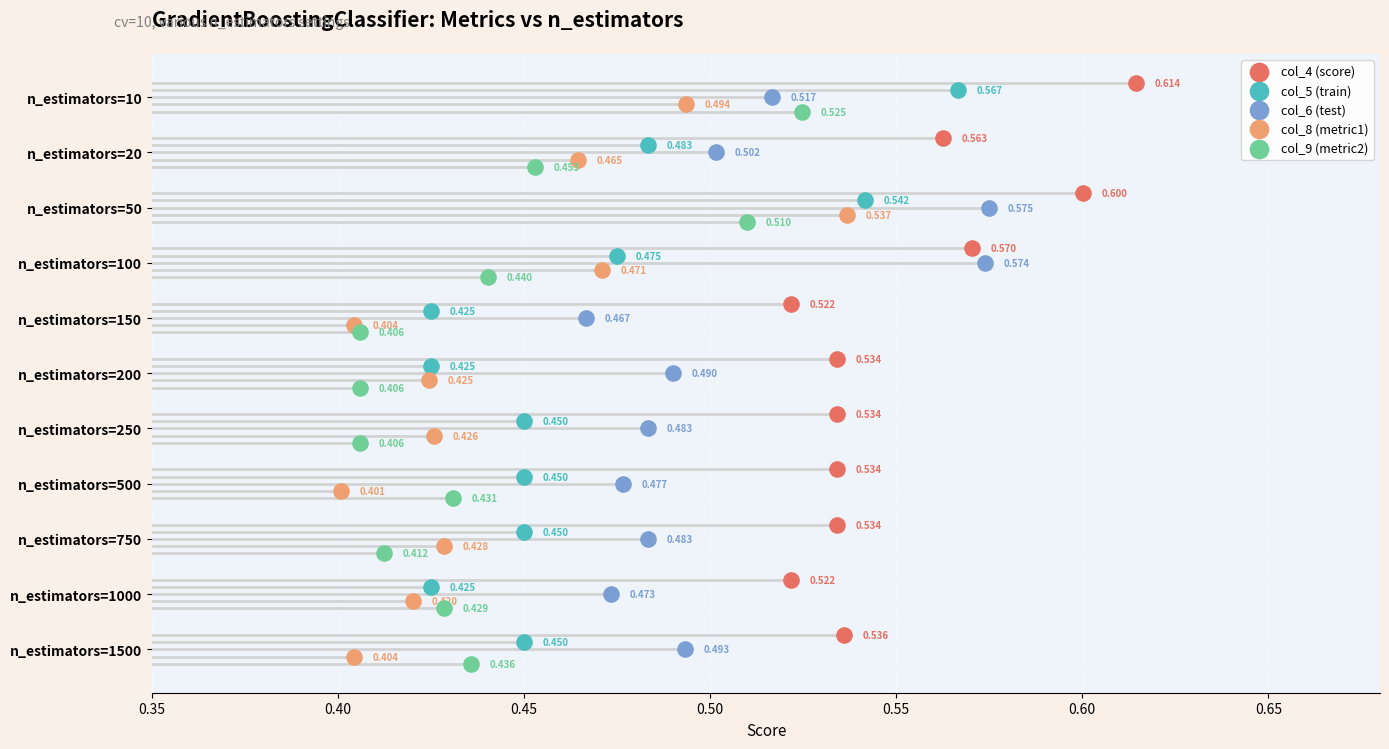

What are all the series names shown in the legend?

col_4 (score), col_5 (train), col_6 (test), col_8 (metric1), col_9 (metric2)